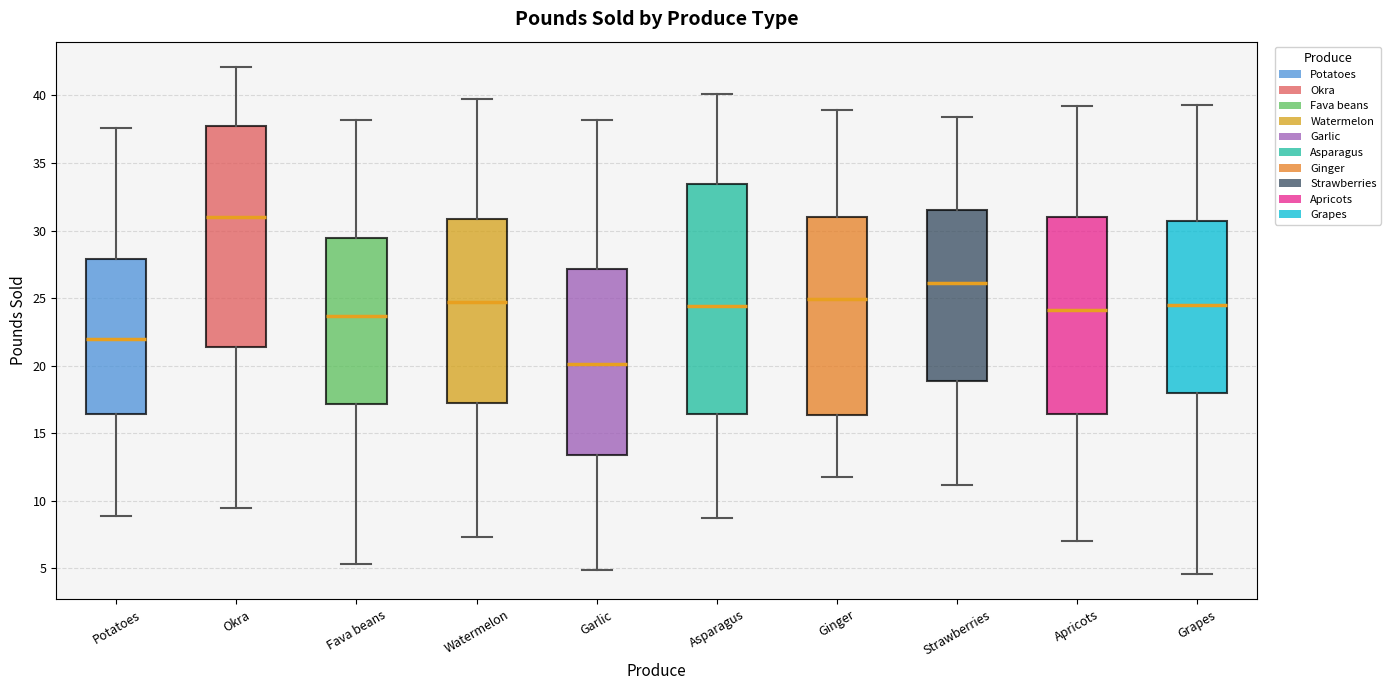

Where is the upper edge of the box for Asparagus on the y-axis? The values are not printed on the chart, so give them approximately, as read against the axis.

33.5